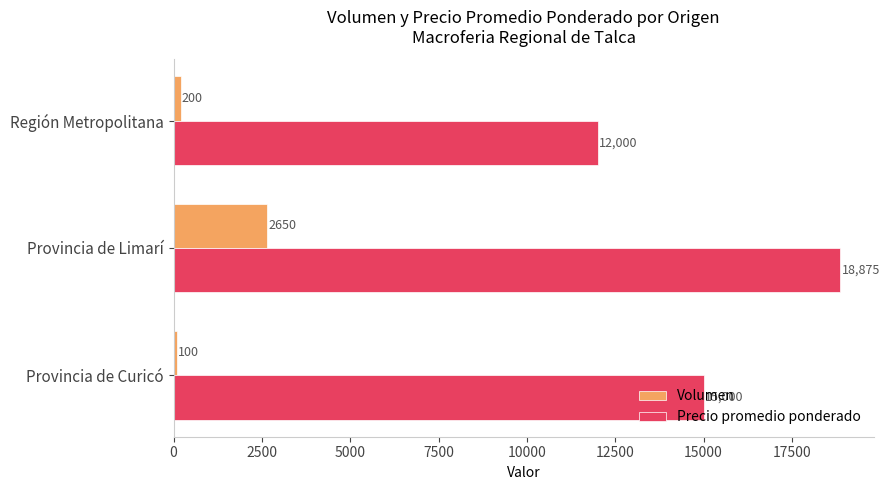

Between Provincia de Curicó and Provincia de Limarí, which series saw the biggest shift?

Precio promedio ponderado